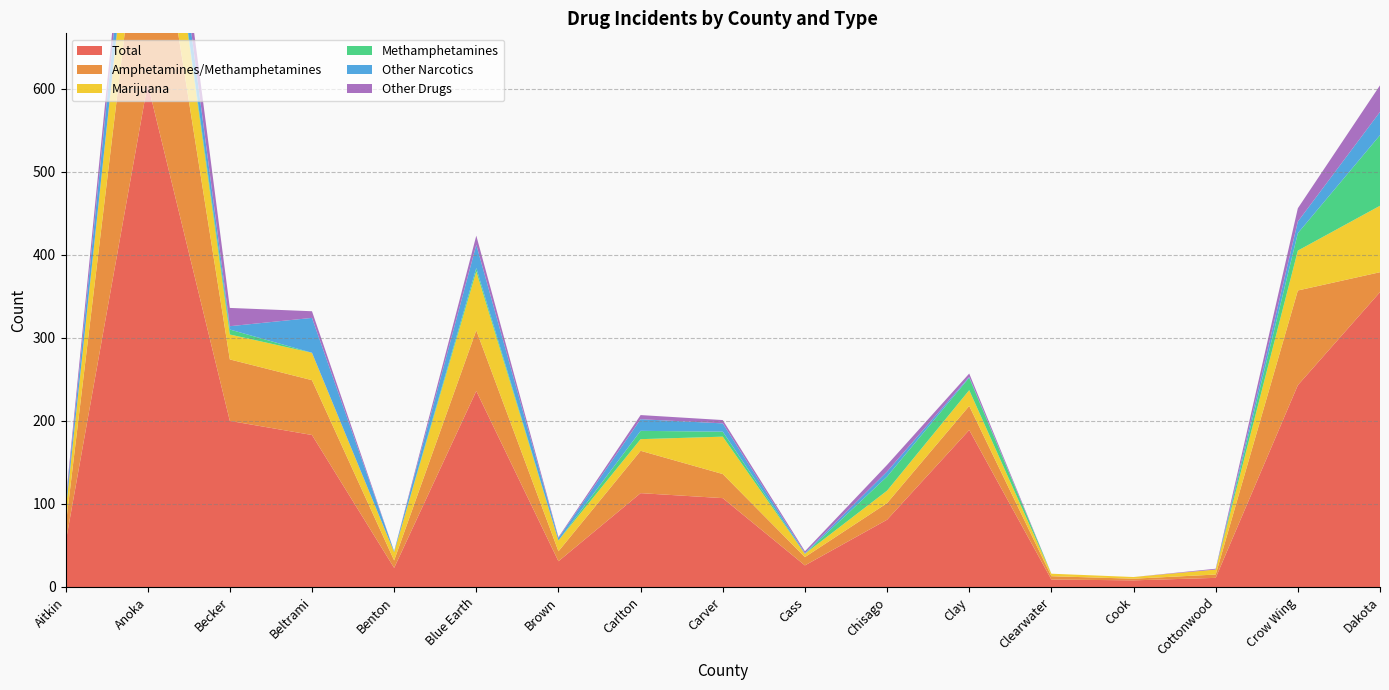

Reading left to right, list all the values displayed in this chart.

Total: 53	606	200	183	23	236	31	113	107	26	81	189	9	8	11	243	355
Amphetamines/Methamphetamines: 19	292	74	66	9	73	12	51	29	10	20	29	4	2	4	114	24
Marijuana: 18	116	30	33	10	71	13	14	45	4	15	19	3	2	6	48	80
Methamphetamines: 0	0	6	0	0	4	0	10	6	0	17	15	0	0	0	21	85
Other Narcotics: 7	54	4	42	1	28	3	14	10	1	6	1	0	0	0	14	28
Other Drugs: 5	31	22	8	0	11	1	5	4	2	8	4	0	0	1	16	32